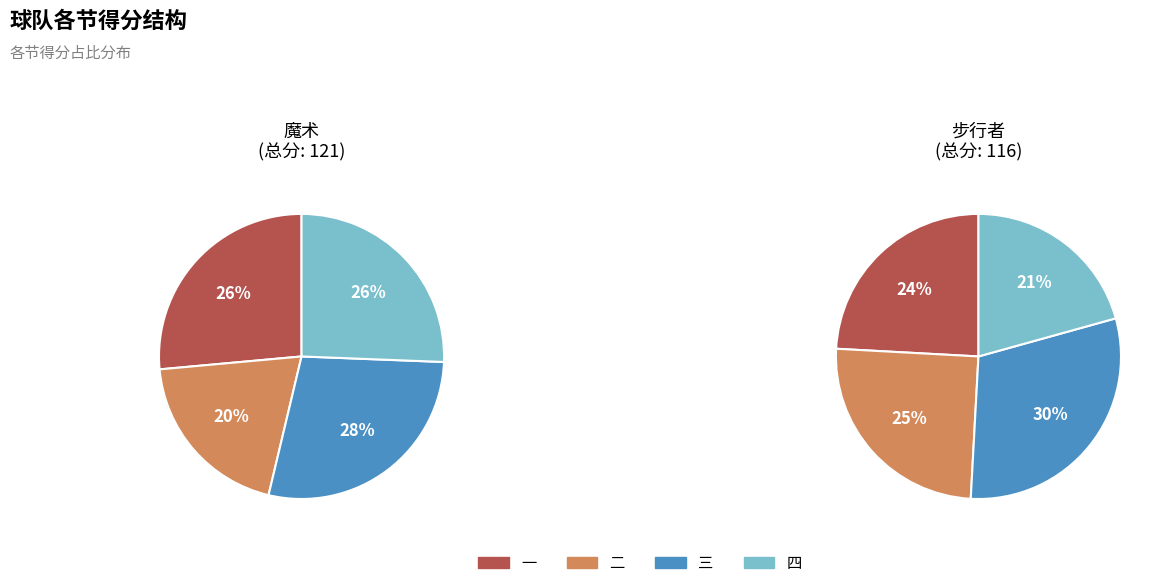

To the nearest percent, what is the difference between the 三 and 一 slice percentages?

2%